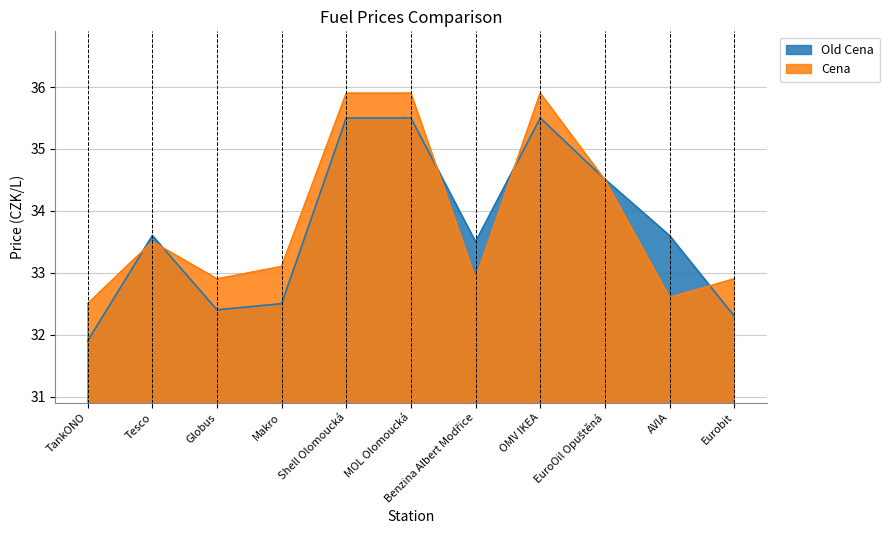

Which label corresponds to the smallest value in the chart?

TankONO